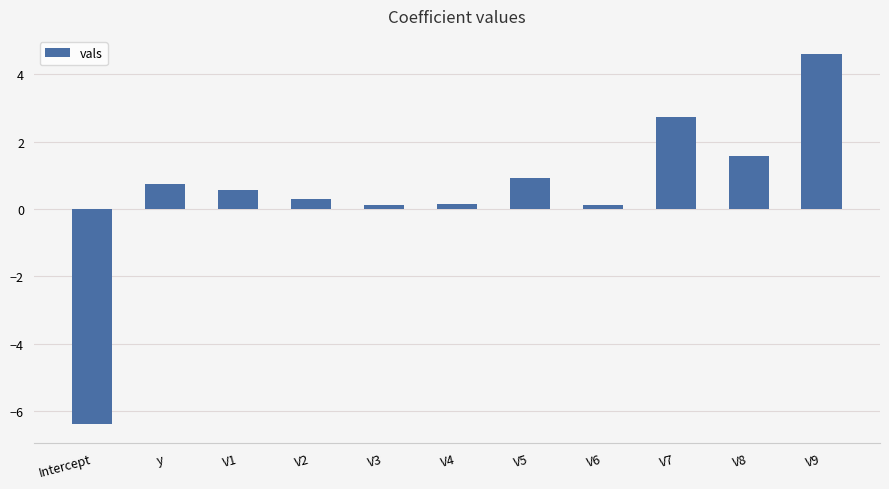

What is the sum of the values at V7 and V9?

7.3